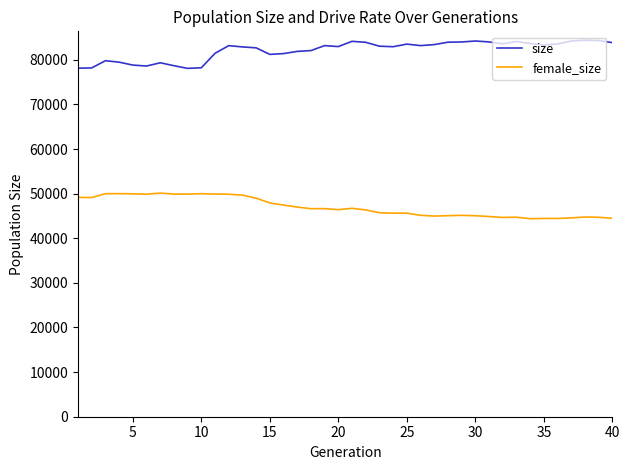

True or false: female_size and size cross at least once.

False